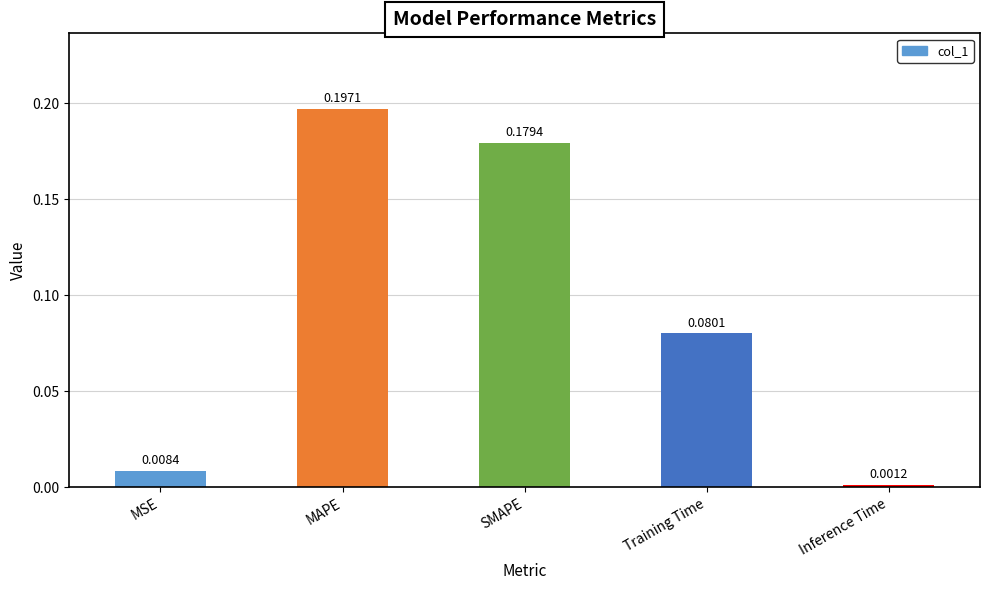

Are the bars grouped side by side (vs. stacked)?

No